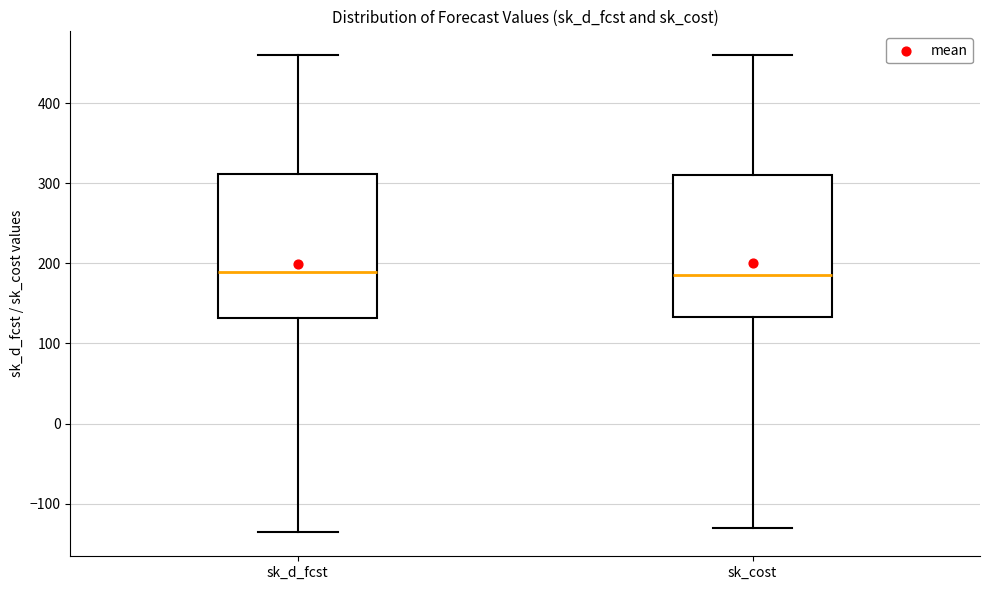

Where does the lower whisker of the box for sk_cost end on the y-axis? The values are not printed on the chart, so give them approximately, as read against the axis.

-130